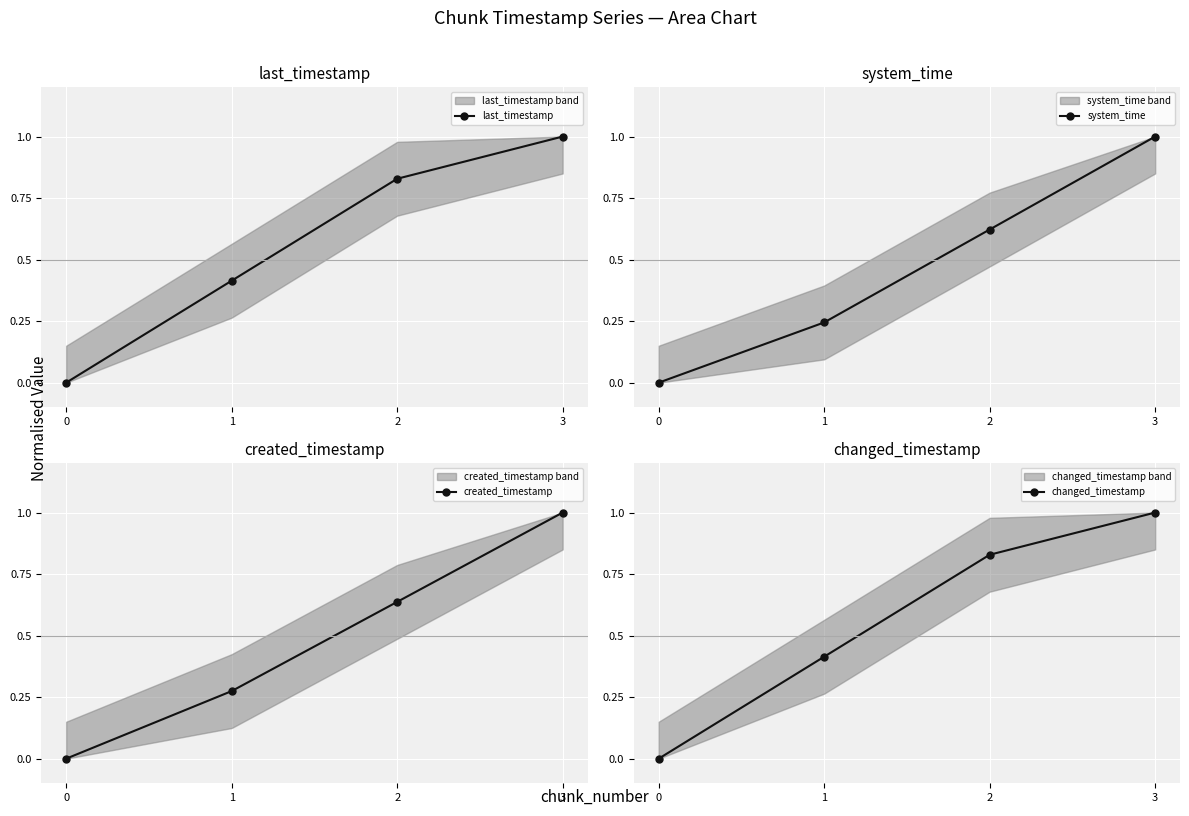

How many positive values does the changed_timestamp series have?

3